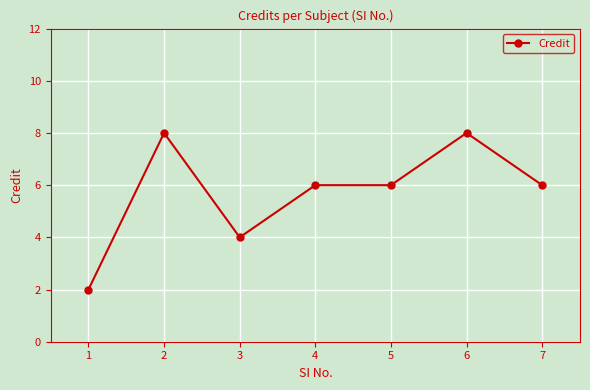

What is the maximum value shown in the chart?

8